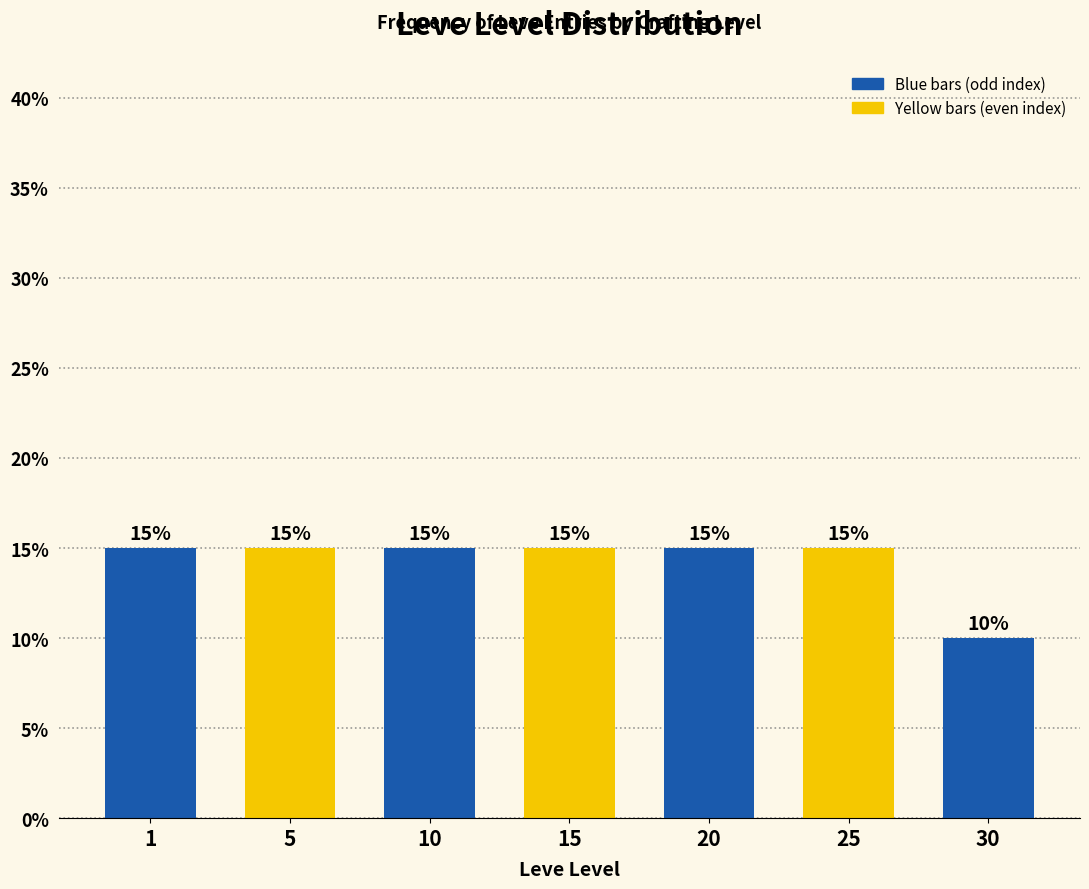

Reading right to left, what are all the values shown in this chart?

30=10	25=15	20=15	15=15	10=15	5=15	1=15